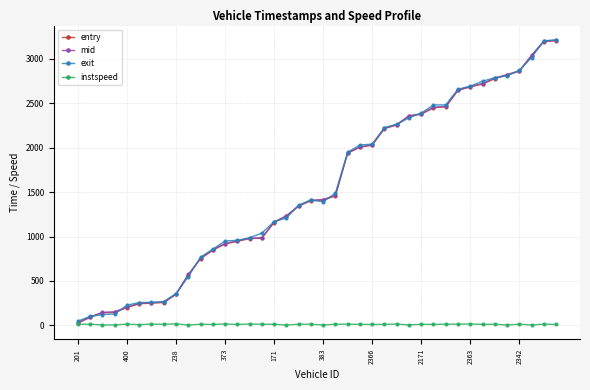

What is the value of the instspeed point at the 19th from the left?

13.2